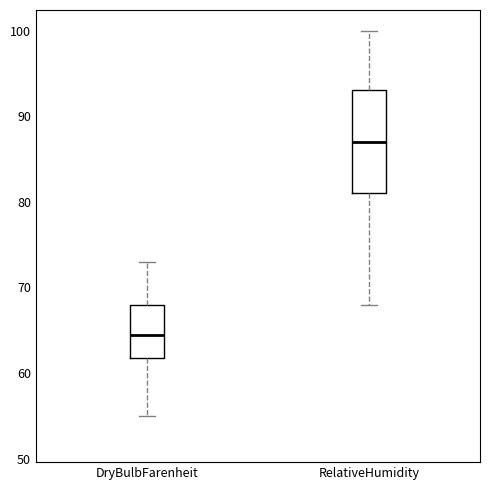

Which box's median line is the lowest?

DryBulbFarenheit